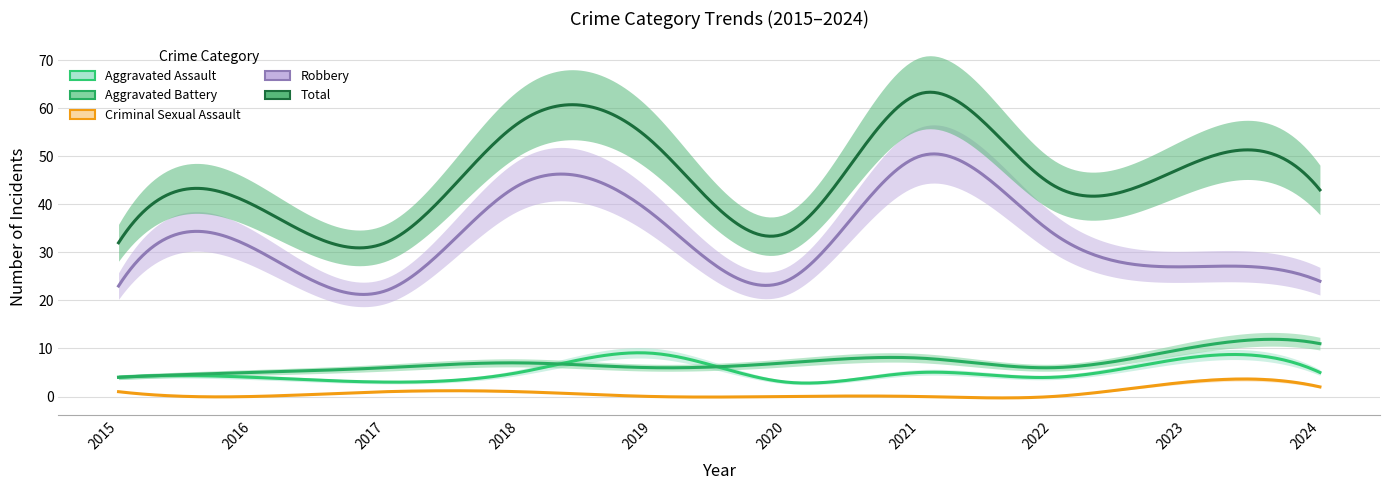

What is the value of the Robbery point at the 8th from the left?

34